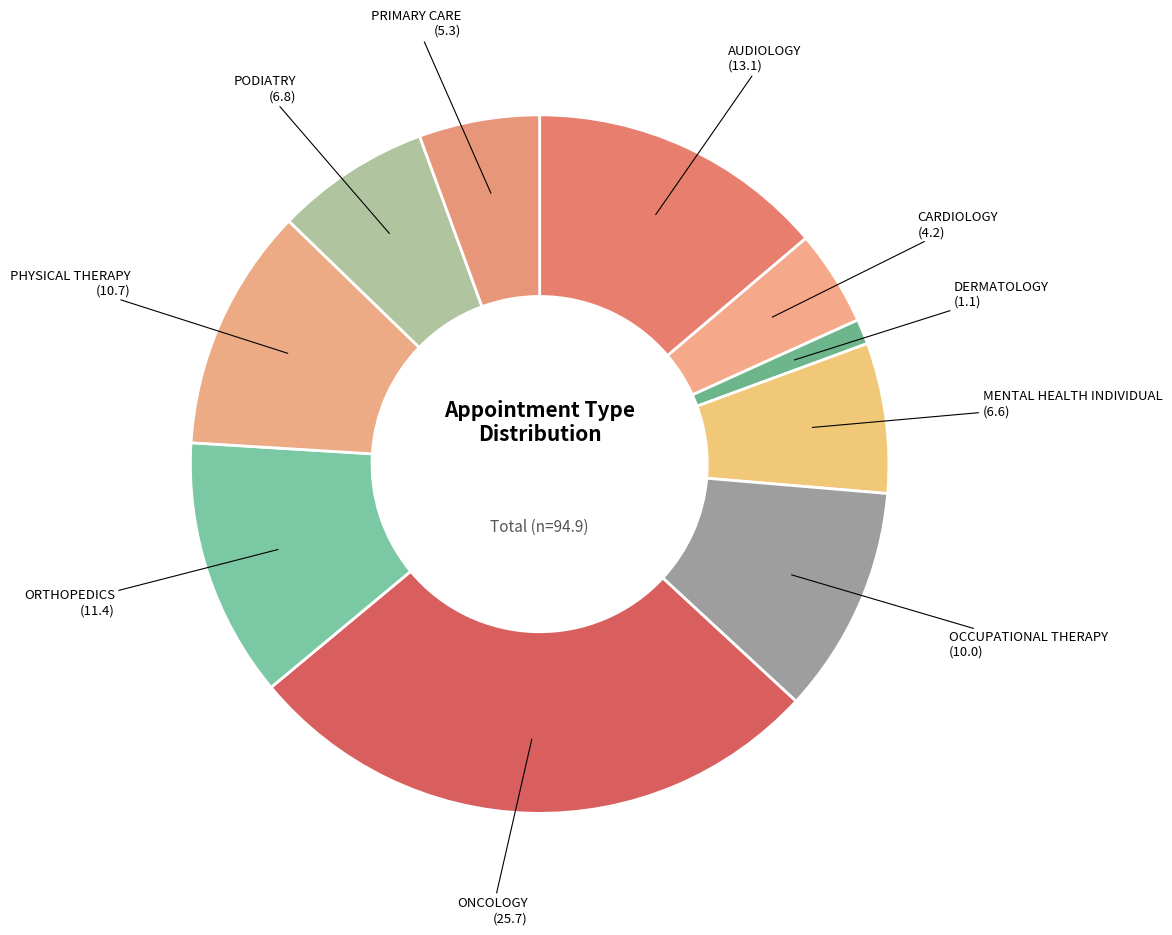

How many segments does this pie chart have?

10